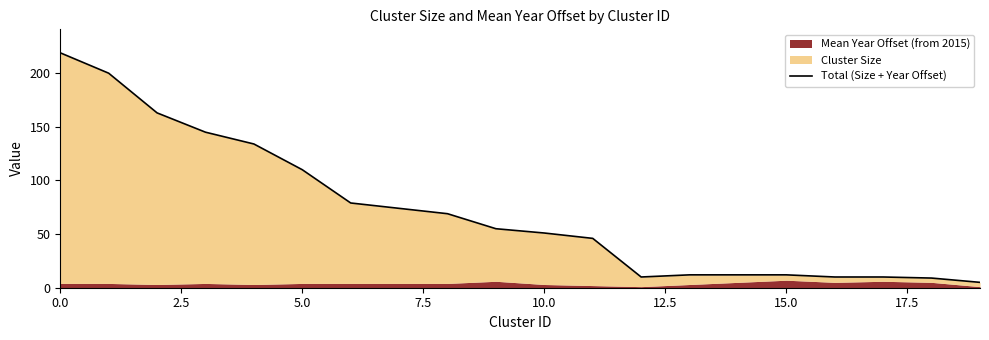

True or false: there are more than 2 points higher than both neighbors.

False